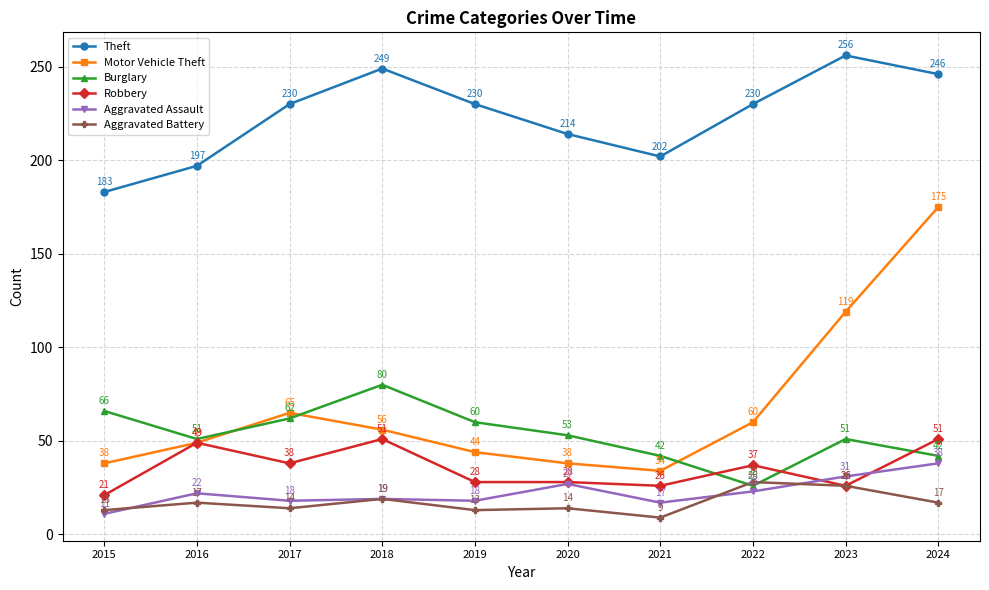

The Motor Vehicle Theft series shows 38 at 2015. True or false?

True